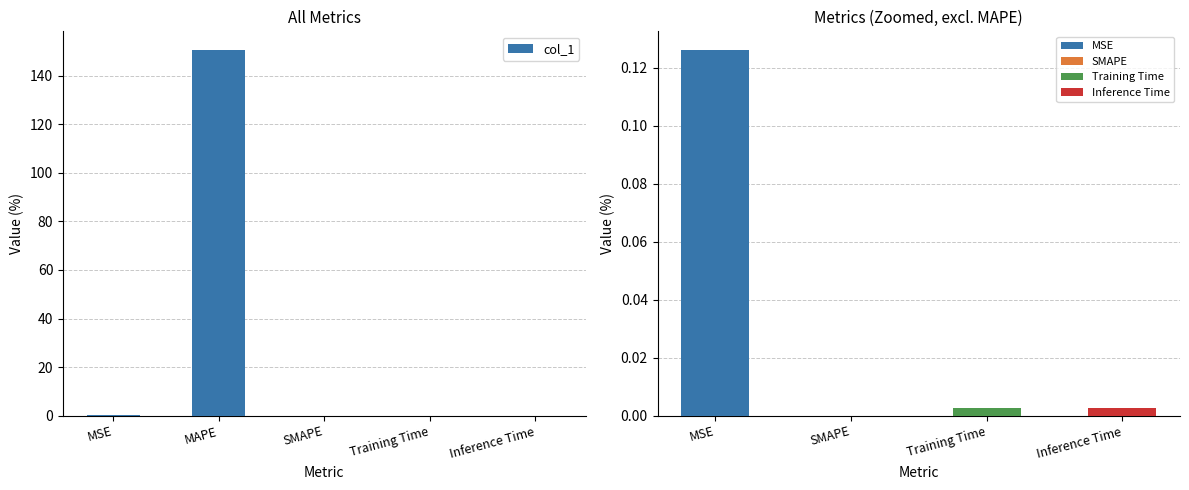

Reading left to right, list all the values displayed in this chart.

MSE=0.1	MAPE=150.7	SMAPE=0.0	Training Time=0.0	Inference Time=0.0